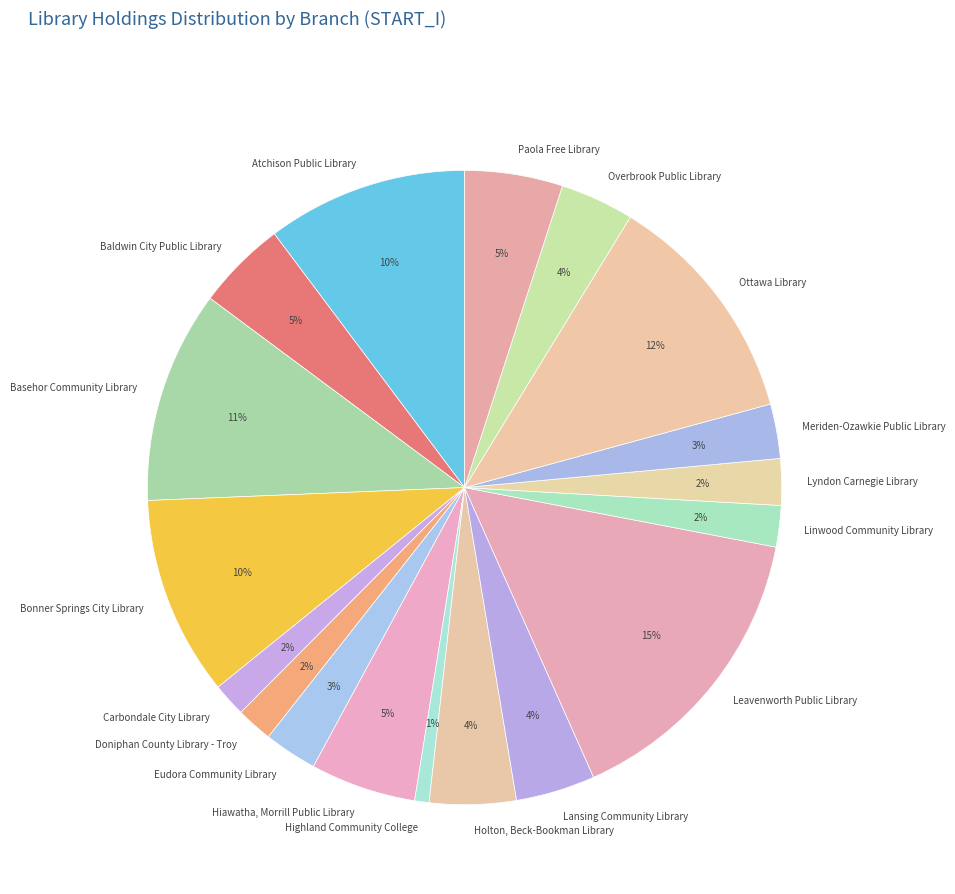

What is the smallest slice in the pie chart?

Highland Community College